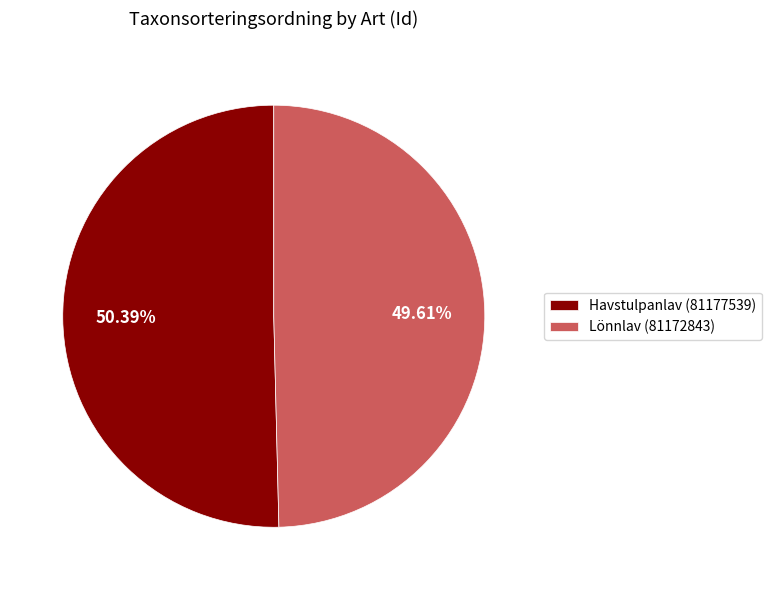

Does Lönnlav (81172843) represent more than half of the total?

No